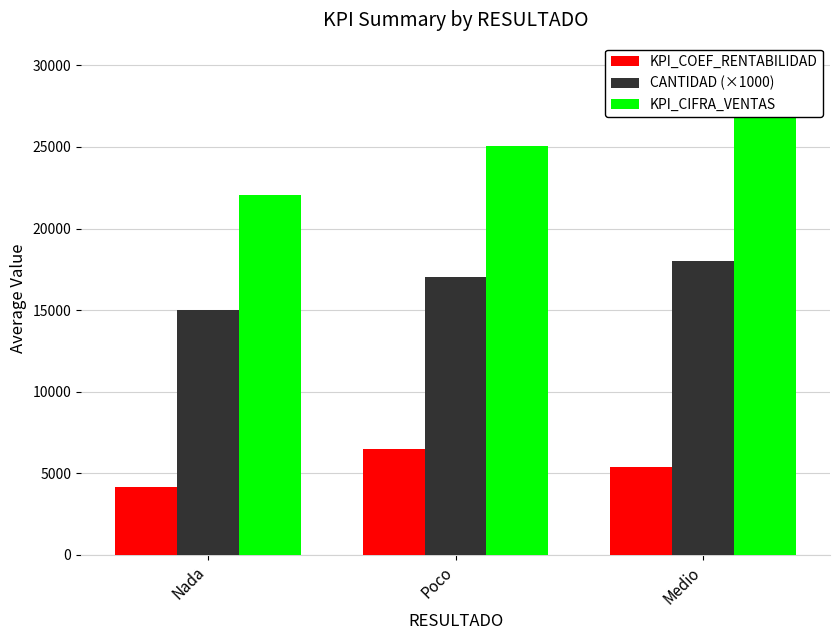

What is the sum of all KPI_COEF_RENTABILIDAD values?

16079